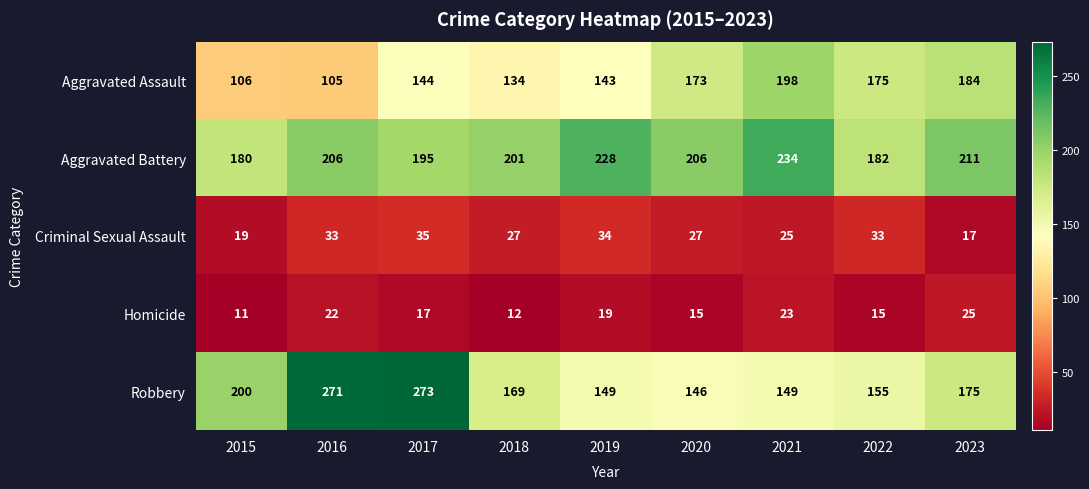

At which label does Robbery first exceed 169?

2015